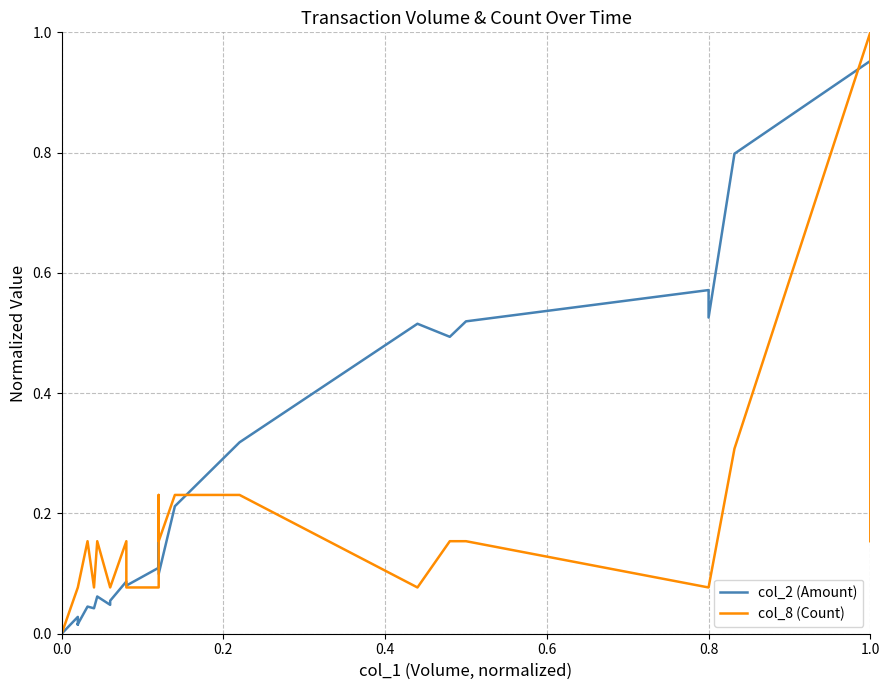

List the series in order of their overall mean, highest first.

col_2 (Amount), col_8 (Count)